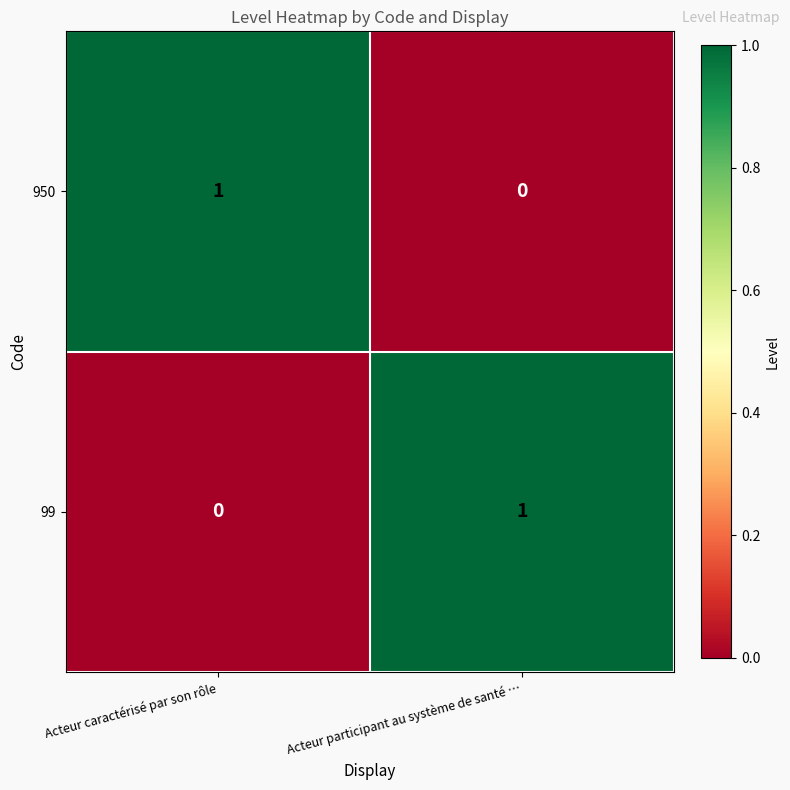

At which label is 99 closest to 0?

Acteur caractérisé par son rôle